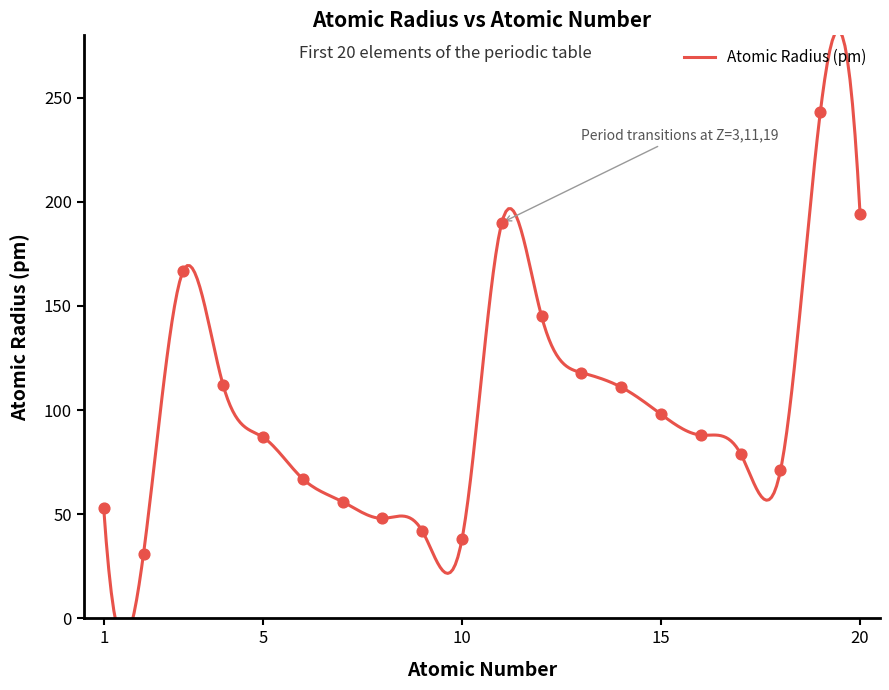

Approximately how many times larger is the value at 9 compared to 14?

0.4